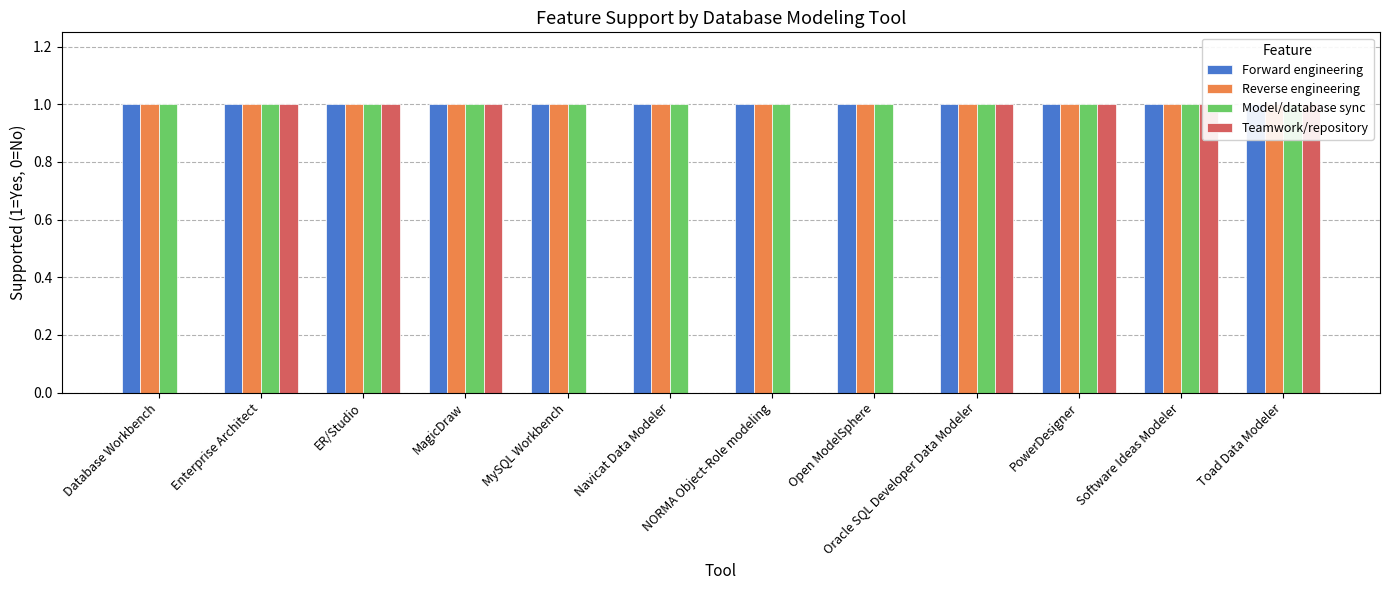

What are all the series names shown in the legend?

Forward engineering, Reverse engineering, Model/database sync, Teamwork/repository